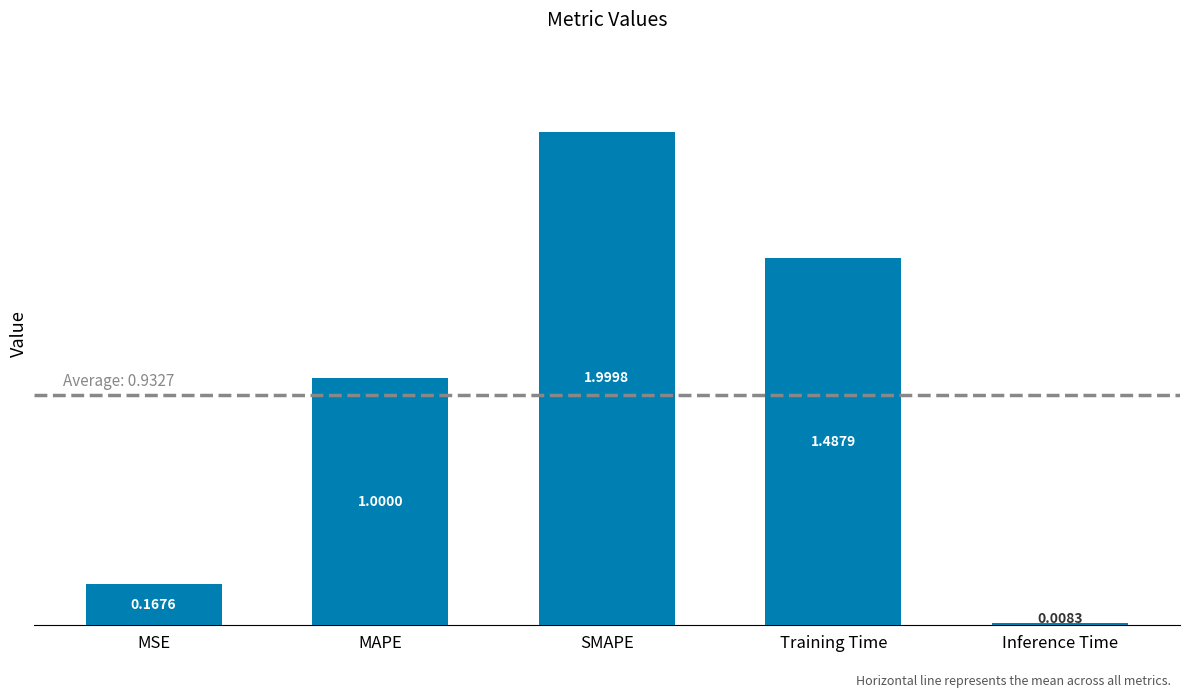

Which has a higher value, SMAPE or MAPE?

SMAPE